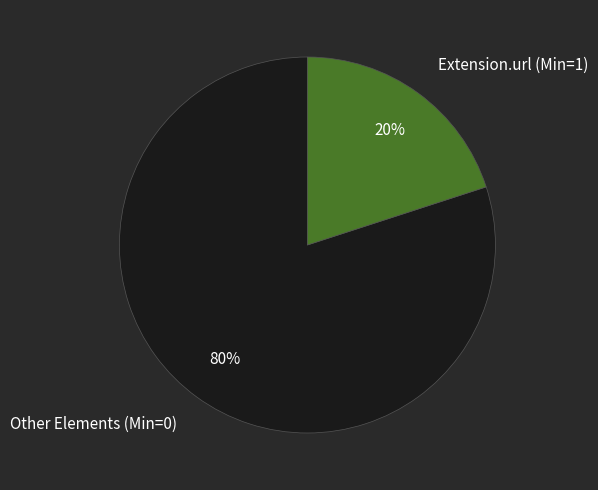

Does any single category account for the majority?

Yes